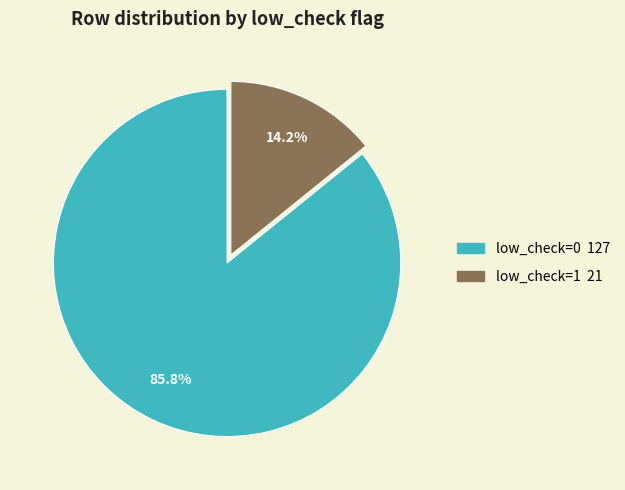

True or false: low_check=1 accounts for 14% of the total.

True